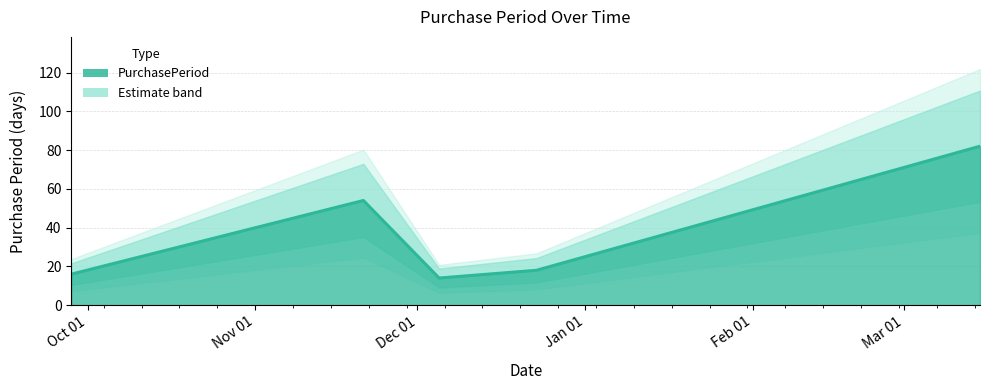

Read the value at 2016-12-05, to the nearest 5.

15